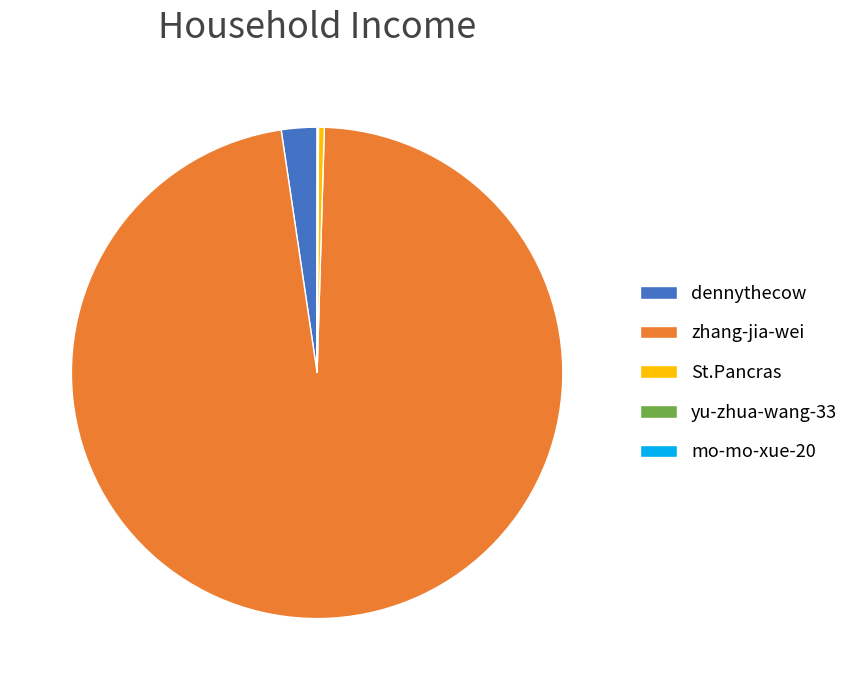

The dennythecow slice represents 2% of the pie. True or false?

True